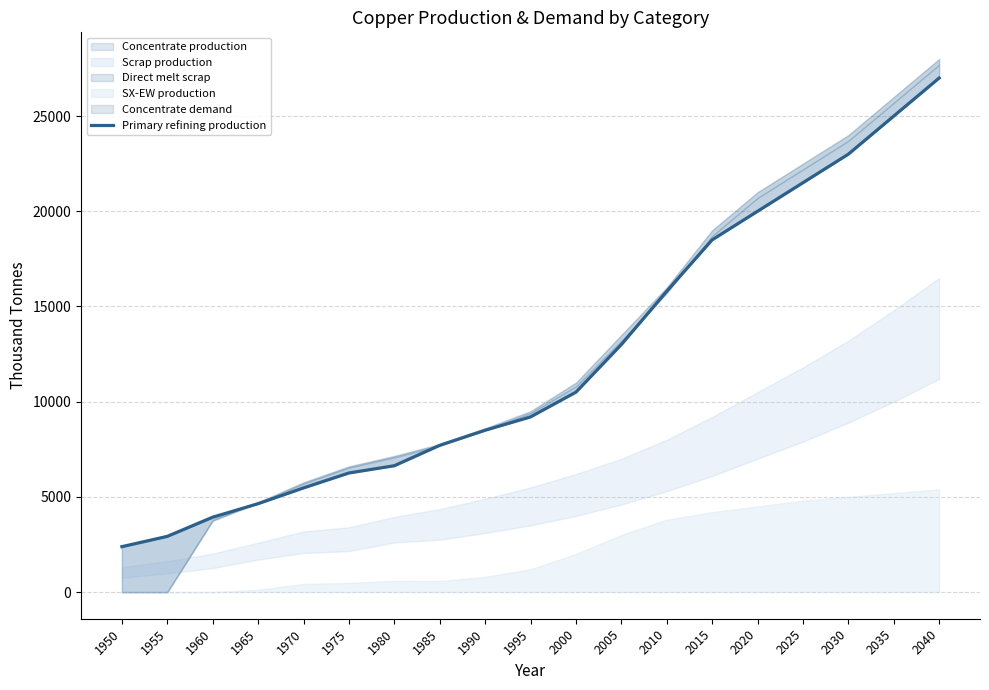

What is the change in value from 1950 to 1985?

+5321.1